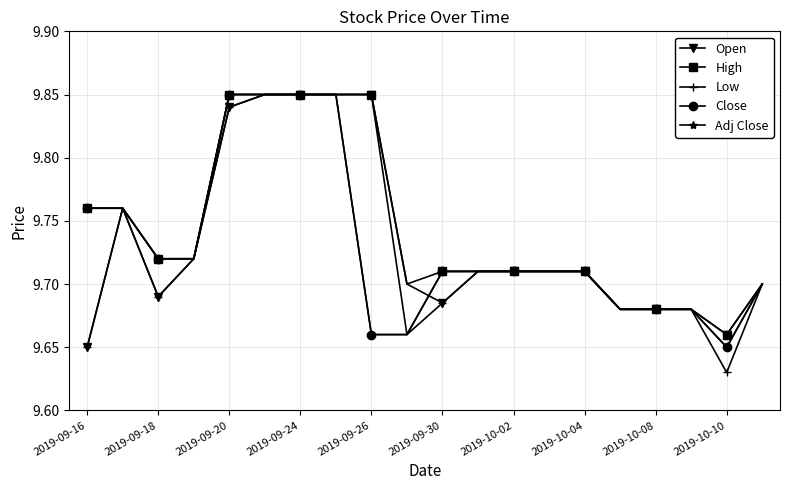

Does the chart have visible grid lines?

Yes